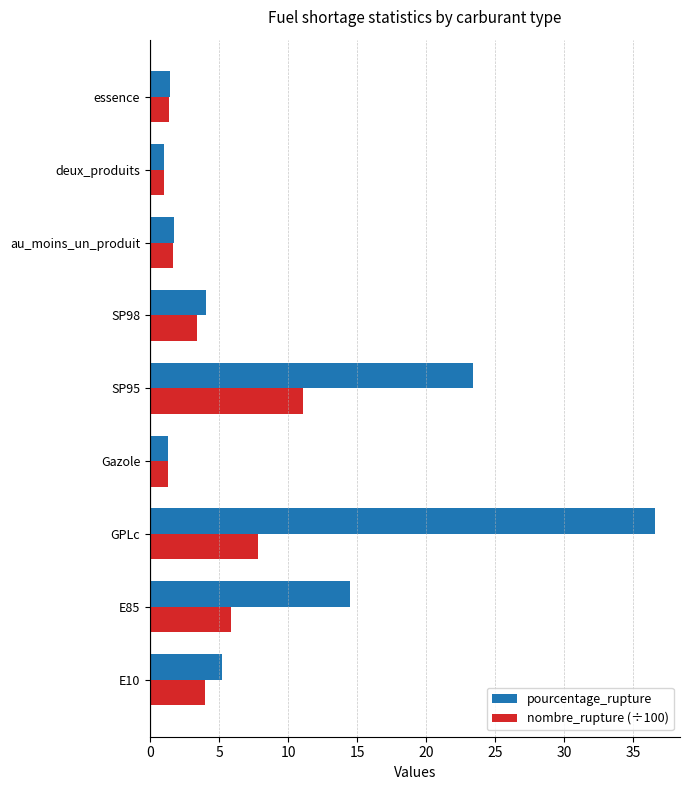

What is the total value across all series at au_moins_un_produit?

3.4